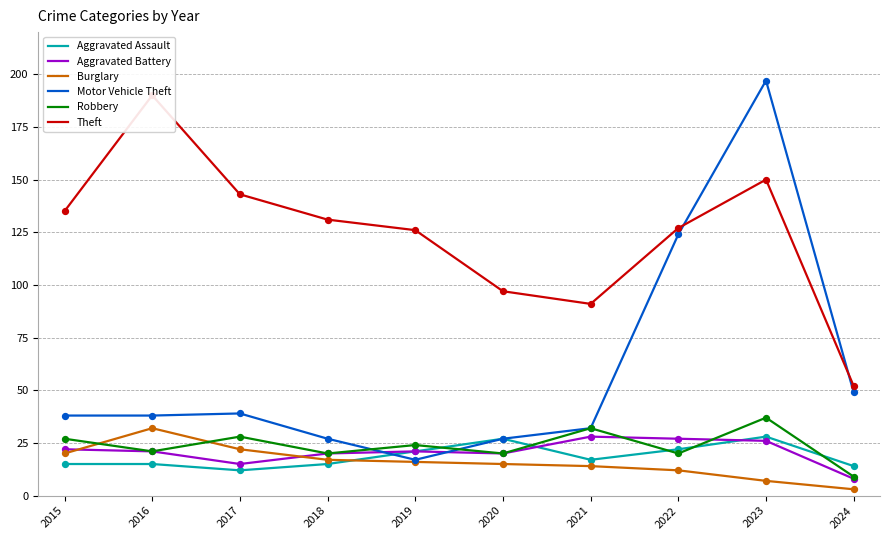

Which series contains the lowest Y value?

Burglary